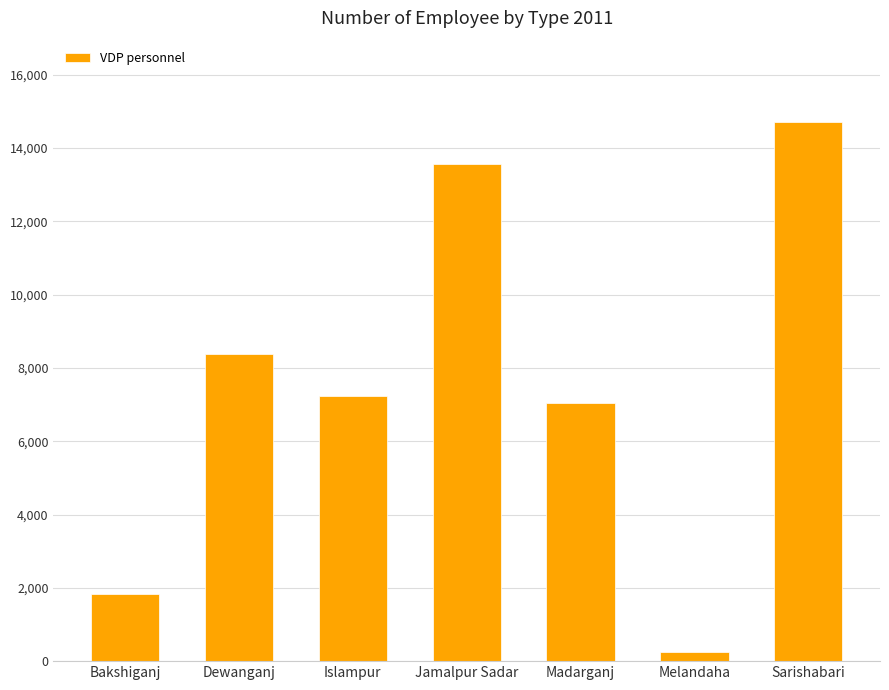

Reading left to right, what are all the values shown in this chart?

1832	8384	7232	13568	7040	256	14720